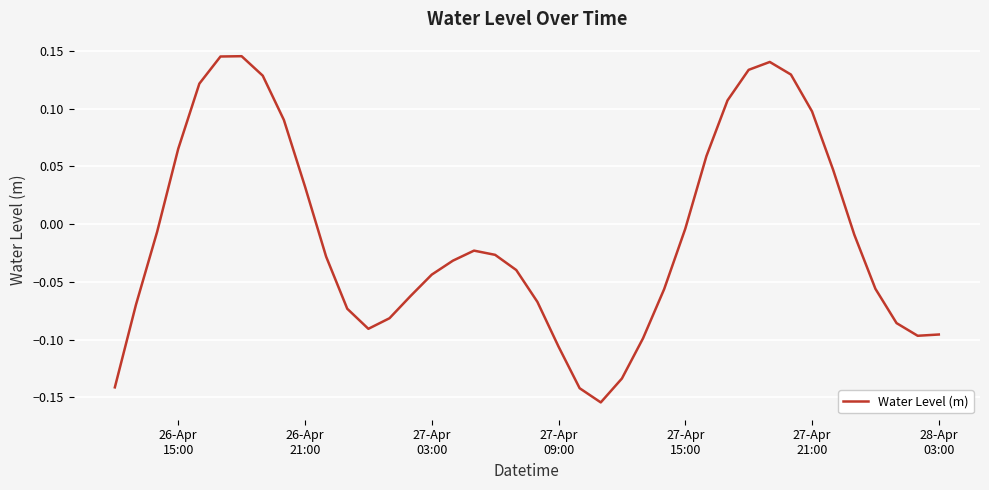

Is this an area chart (filled region under the line)?

No